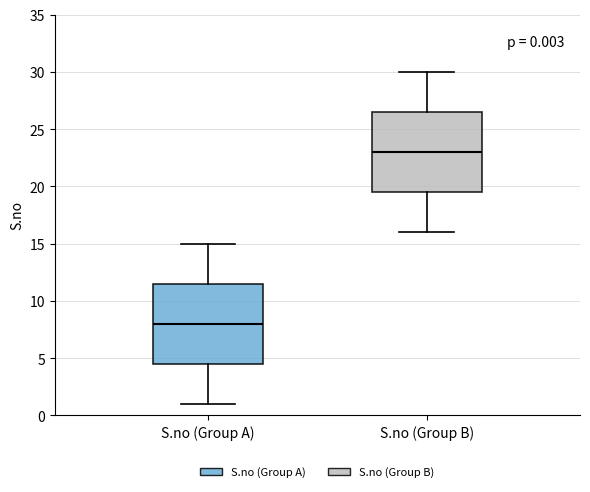

Which box's median line is the highest?

S.no (Group B)